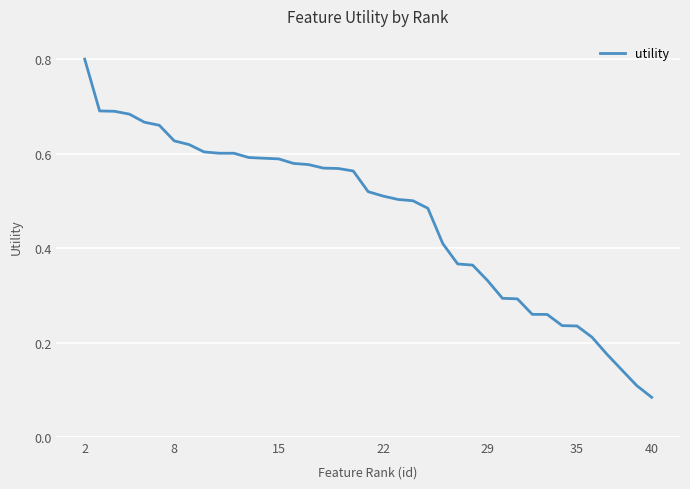

What is the greatest value displayed?

0.8